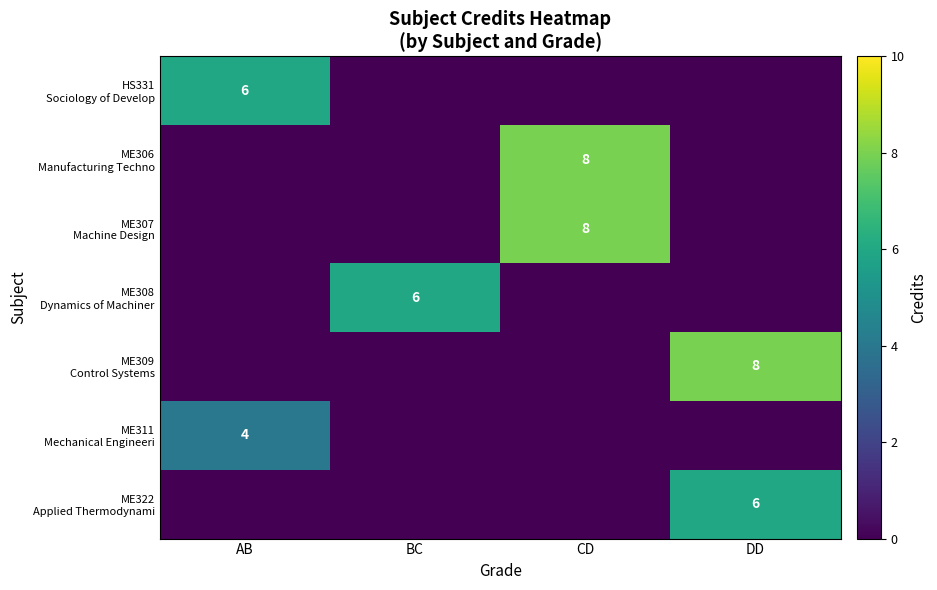

Which series changed the most between BC and CD?

ME306 Manufacturing Techno